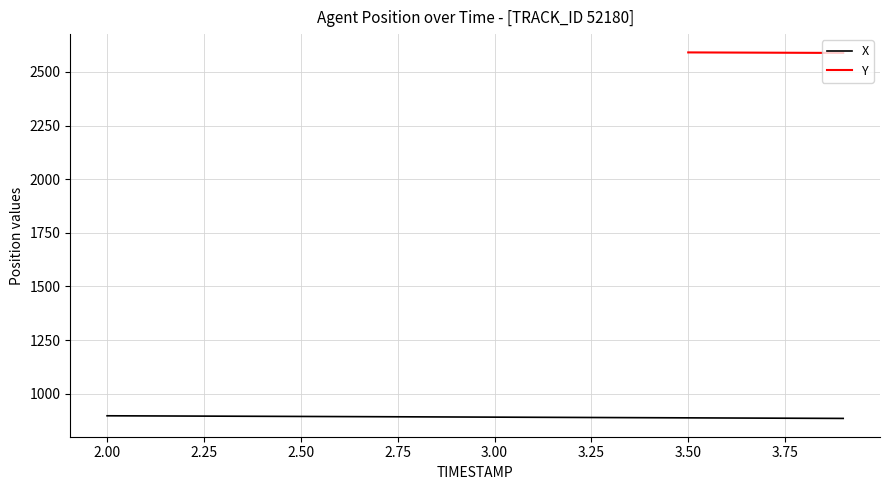

Rank the categories by value from highest to lowest.

2.0, 2.1, 2.2, 2.3, 2.4, 2.5, 2.6, 2.7, 2.8, 2.9, 3.0, 3.1, 3.2, 3.3, 3.4, 3.5, 3.6, 3.7, 3.8, 3.9